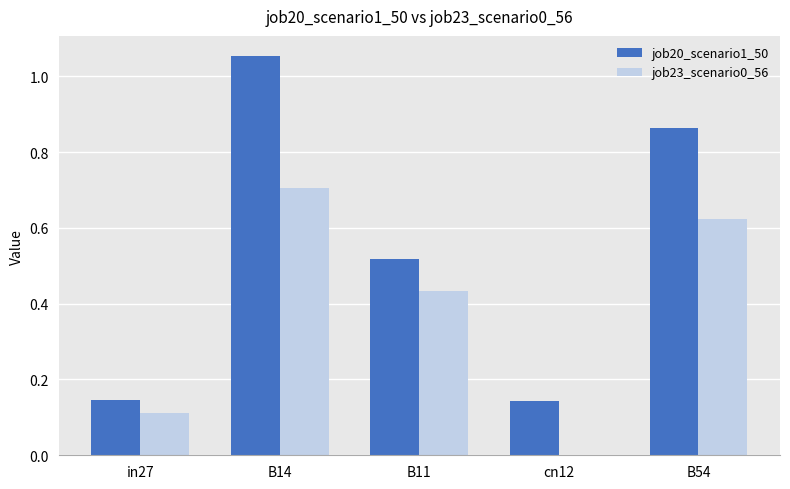

What are all the series names shown in the legend?

job20_scenario1_50, job23_scenario0_56